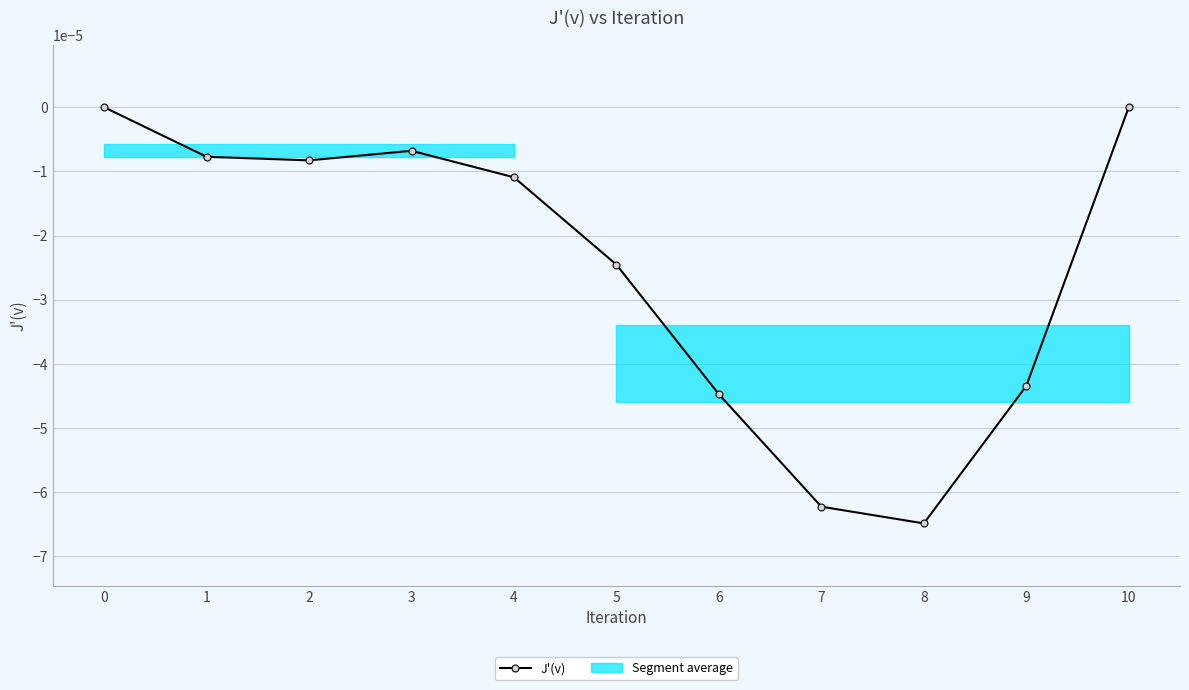

True or false: the data shows 0.0 at 0.

False